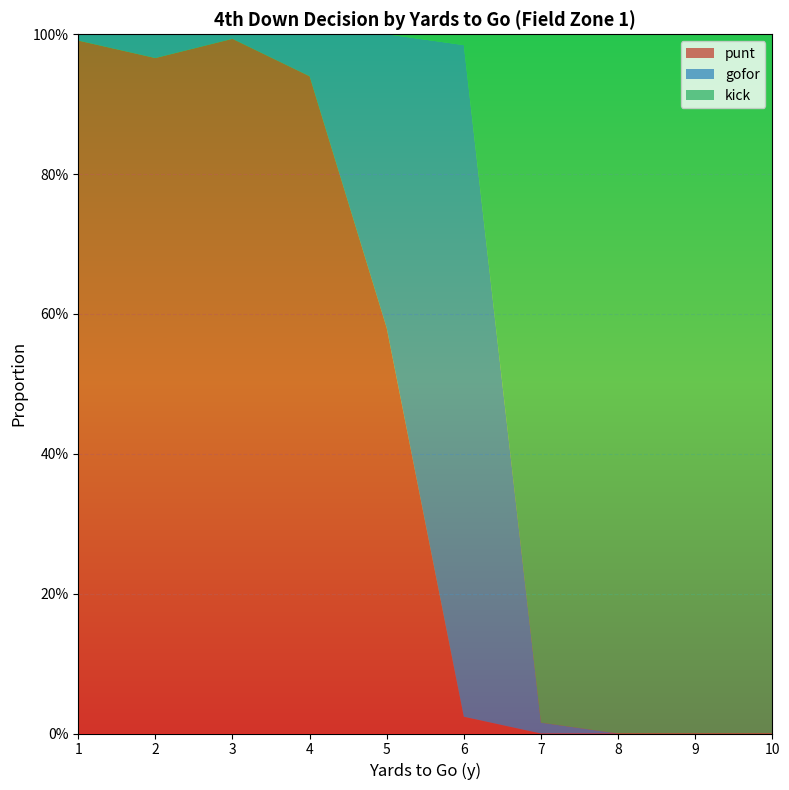

Reading right to left, list all the values displayed in this chart.

punt: 10=0.0	9=0.0	8=0.0	7=0.0	6=0.0	5=0.6	4=0.9	3=1.0	2=1.0	1=1.0
gofor: 10=0.0	9=0.0	8=0.0	7=0.0	6=1.0	5=0.4	4=0.1	3=0.0	2=0.0	1=0.0
kick: 10=1.0	9=1.0	8=1.0	7=1.0	6=0.0	5=0.0	4=0.0	3=0.0	2=0.0	1=0.0